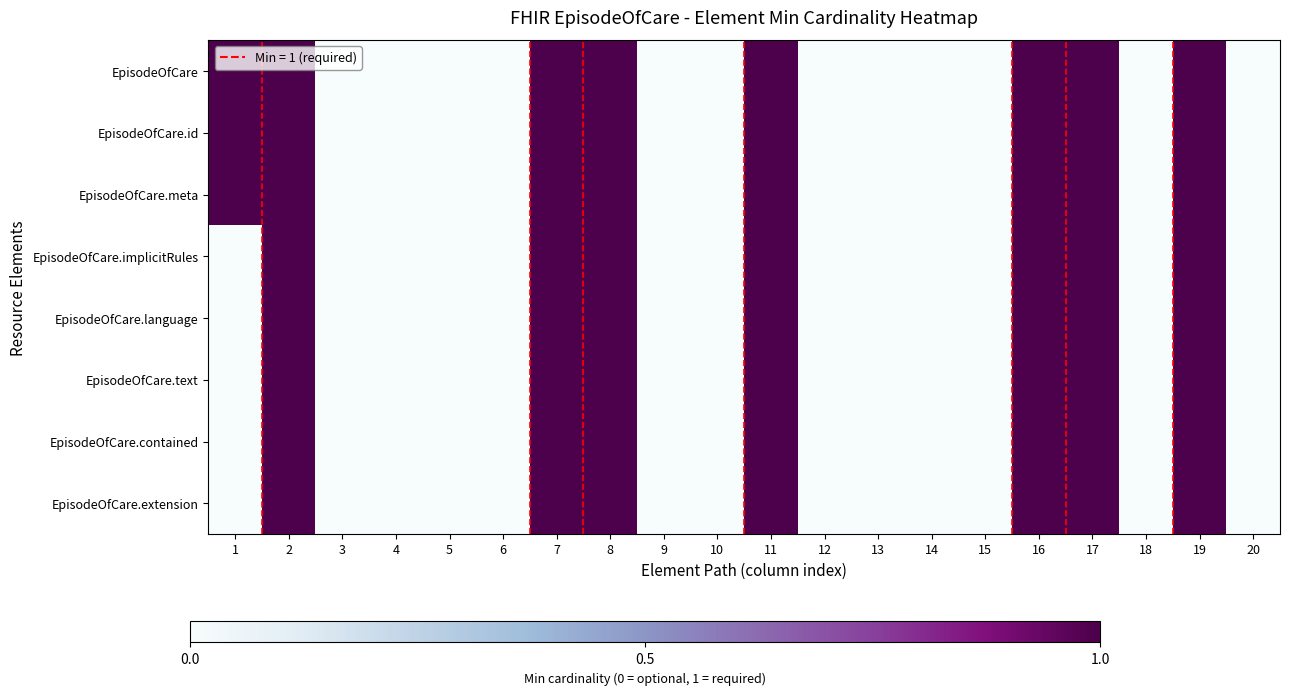

At which category is the sum across all series the highest?

2